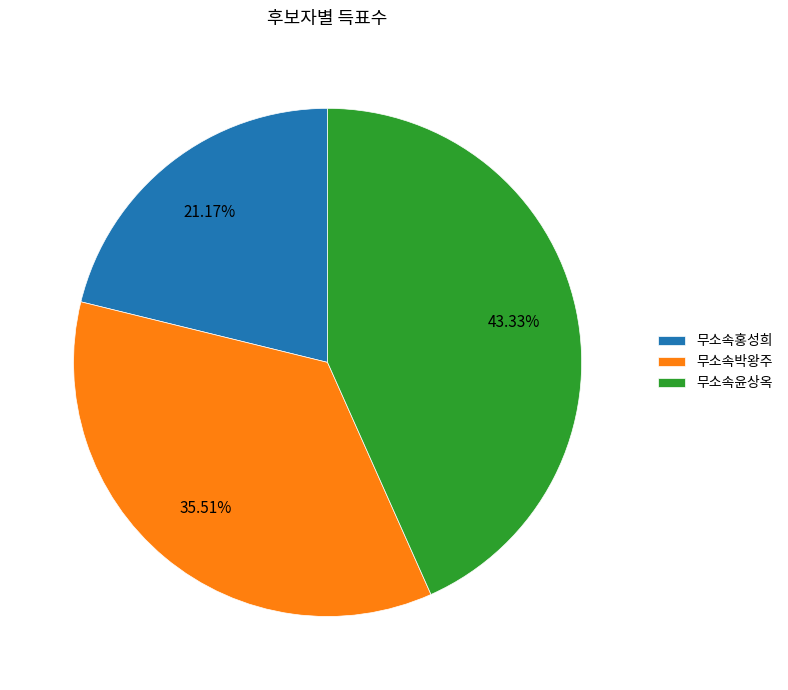

To the nearest percent, what is the difference between the 무소속박왕주 and 무소속홍성희 slice percentages?

14%